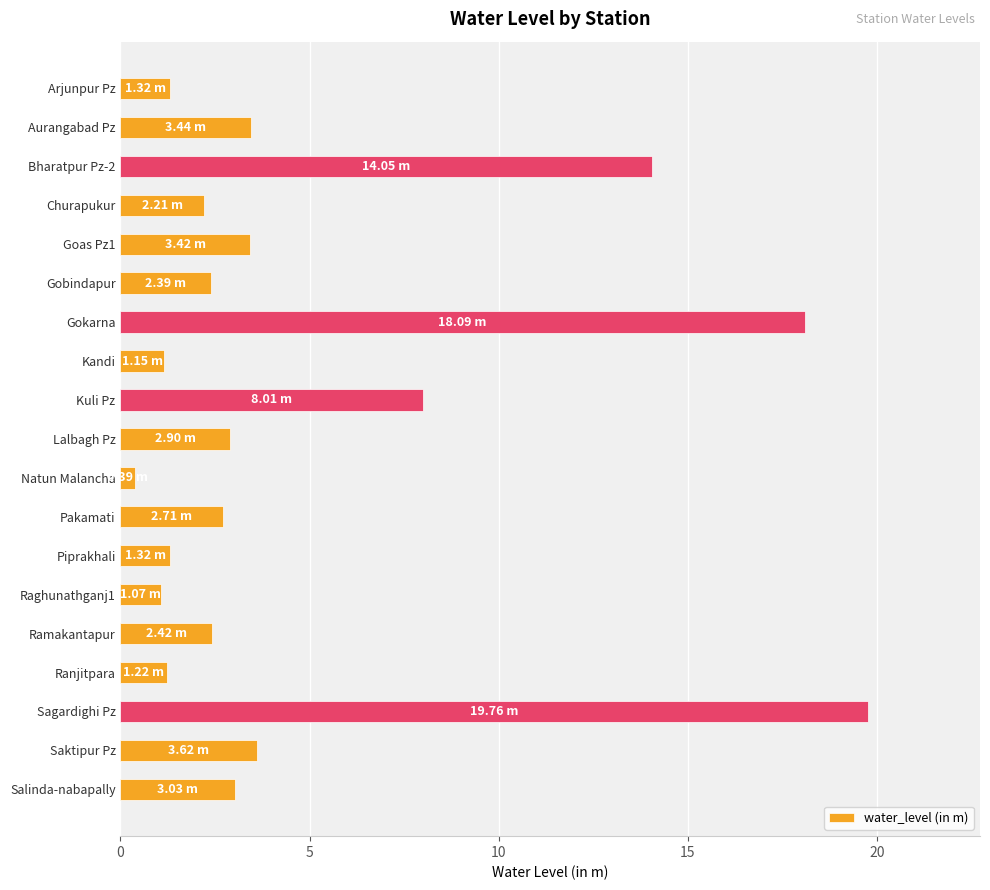

At which category does the chart reach its minimum across all series?

Natun Malancha